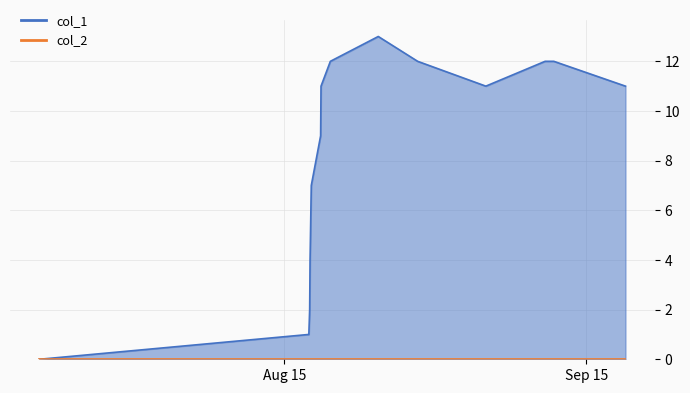

How many positive values are there?

15